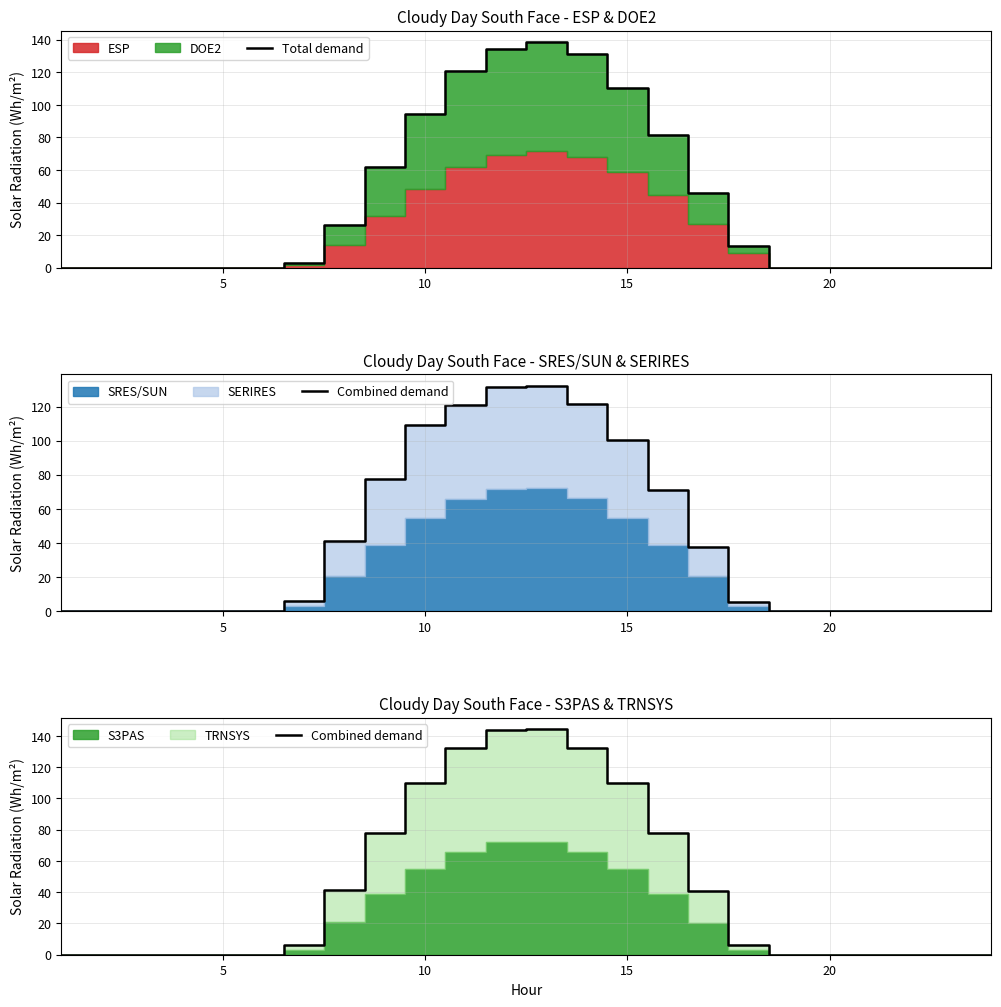

Which series has the largest total across all categories?

Combined demand